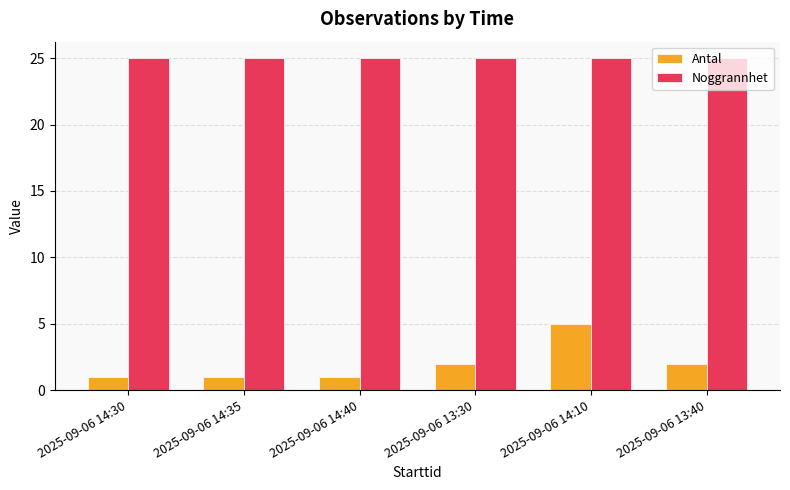

Rank the series at 2025-09-06 14:10 from highest to lowest value.

Noggrannhet, Antal